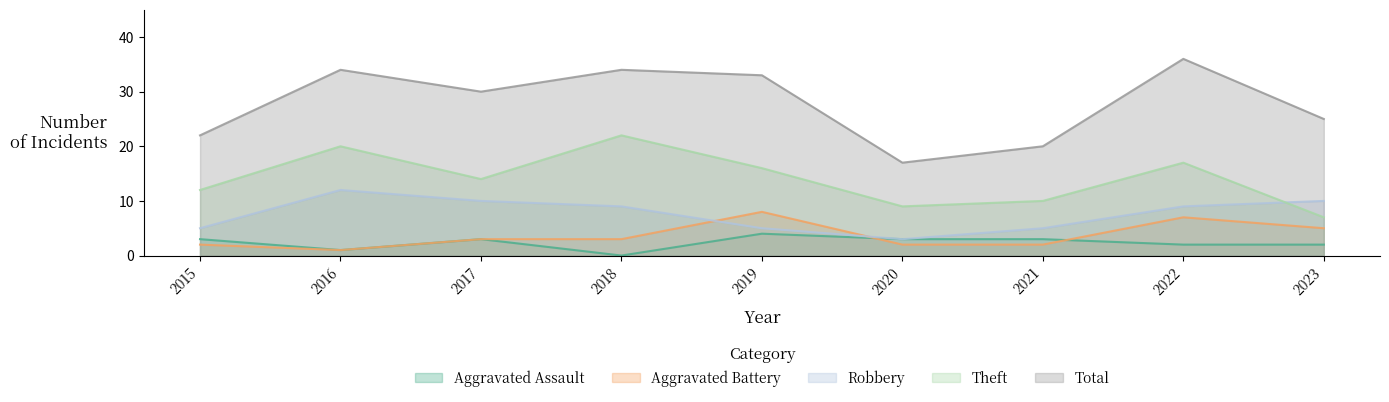

What is the value of the Aggravated Battery point at the 8th from the left?

7